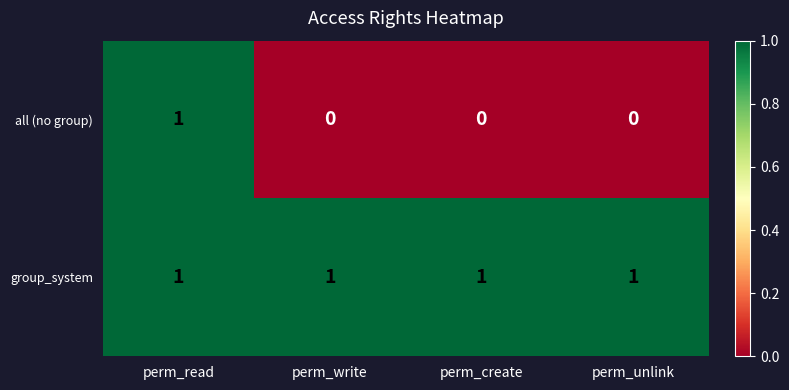

True or false: all (no group) has a value of 1 at perm_create.

False